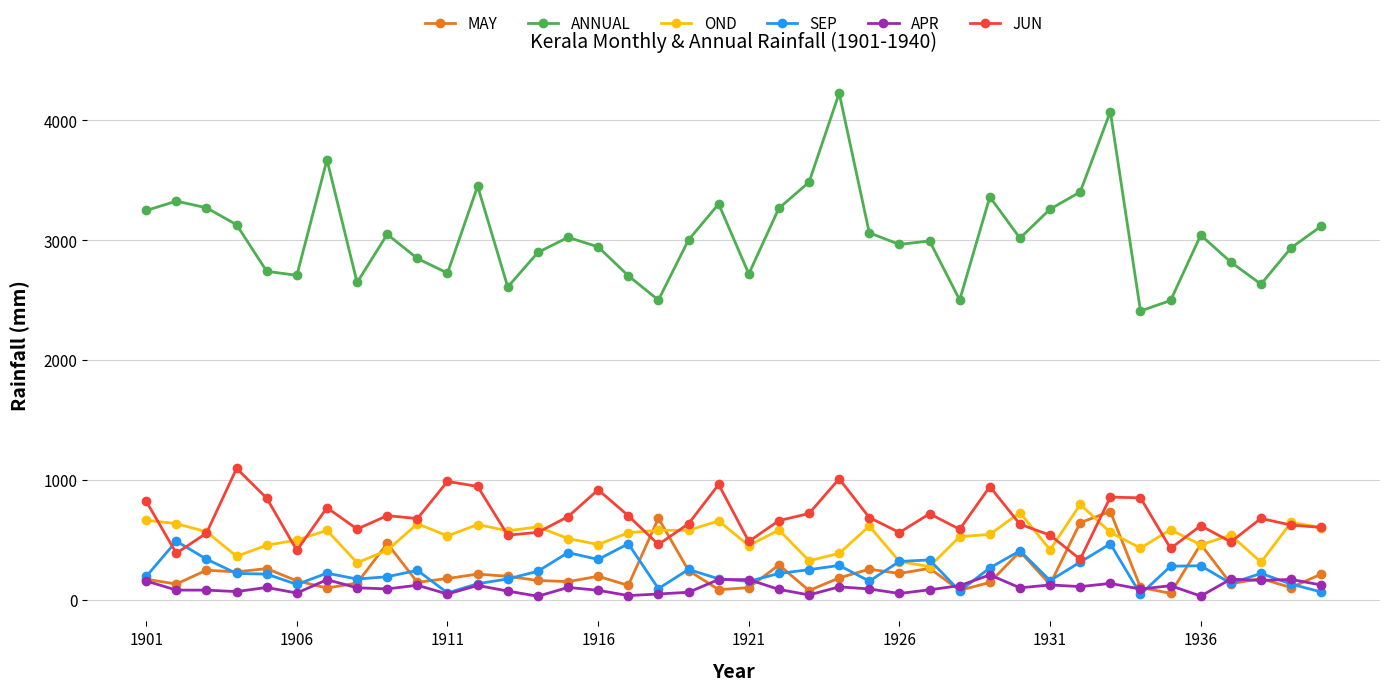

What is the value of the APR point at the 7th from the left?

170.8